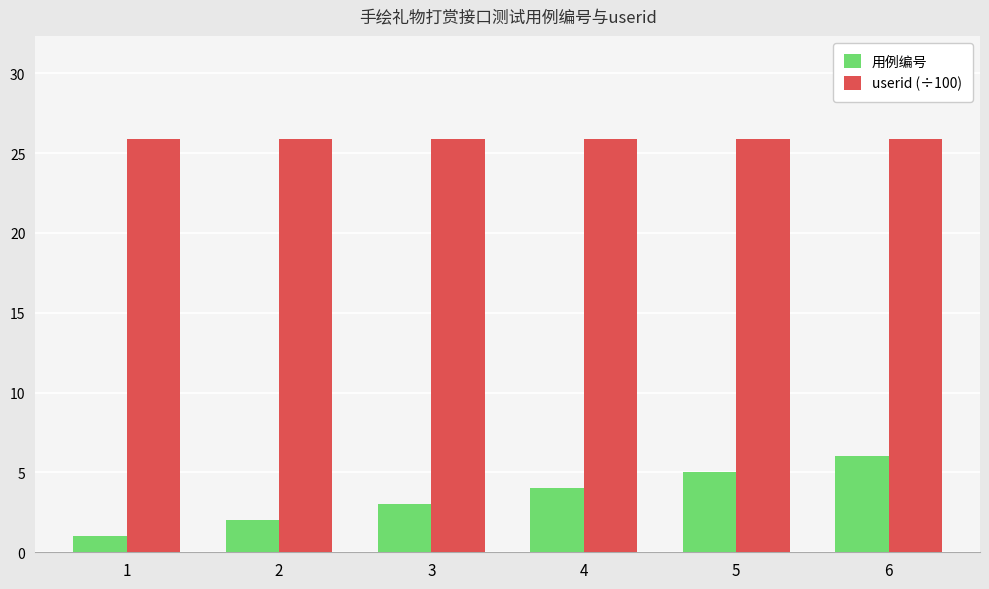

List the series in order of their overall mean, highest first.

userid (÷100), 用例编号